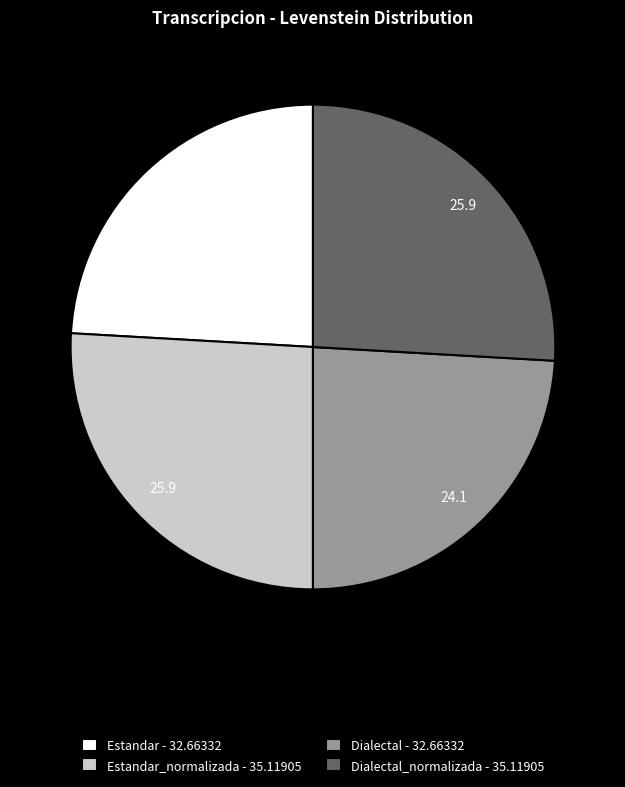

Is it true that Estandar_normalizada - 35.11905 is 26% of the pie?

True